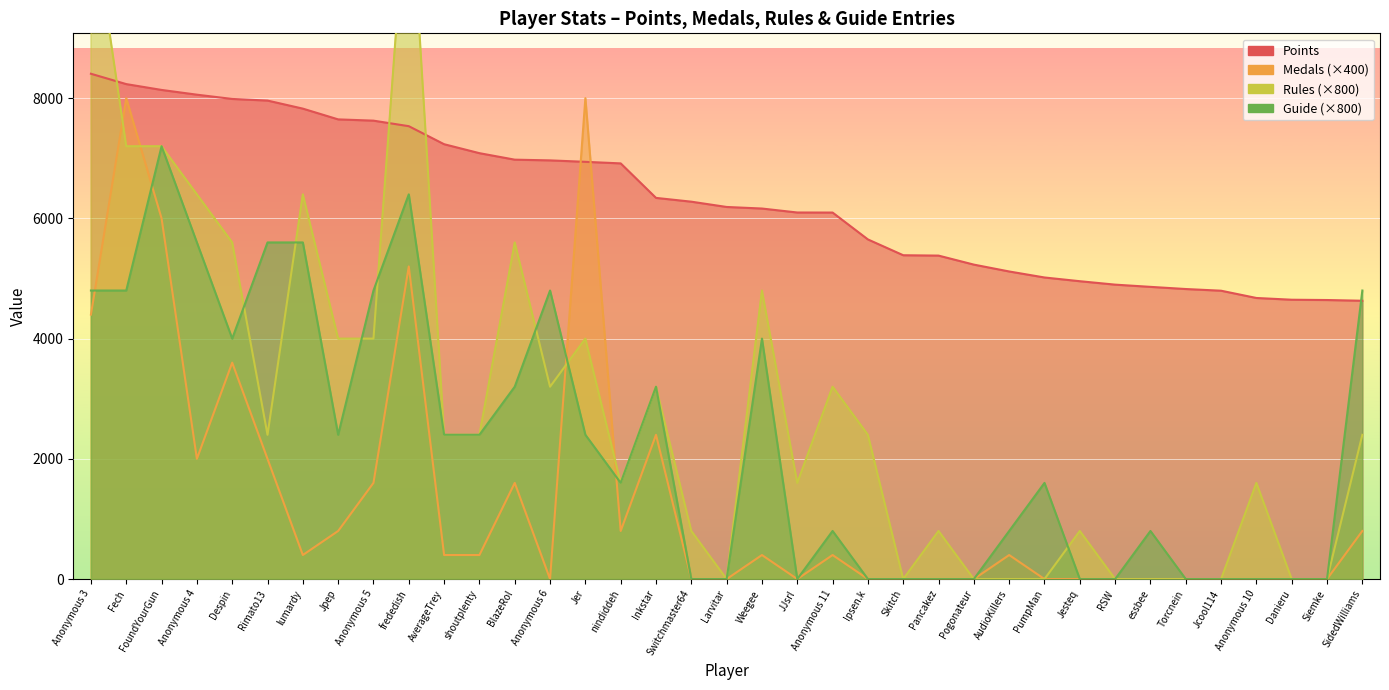

Rank the categories by Medals value from highest to lowest.

Fech, Jer, FoundYourGun, frededish, Anonymous 3, Despin, Inkstar, Anonymous 4, Rimato13, Anonymous 5, BlazeRol, Jpep, nindiddeh, SidedWilliams, lumardy, AverageTrey, shoutplenty, Weegee, Anonymous 11, AudioKillers, Anonymous 6, Switchmaster64, Larvitar, JJsrl, Ipsen.k, Skitch, Pancakez, Pogonateur, PumpMan, Jesteq, RSW, essbee, Torcnein, Jcool114, Anonymous 10, Danieru, Siemke